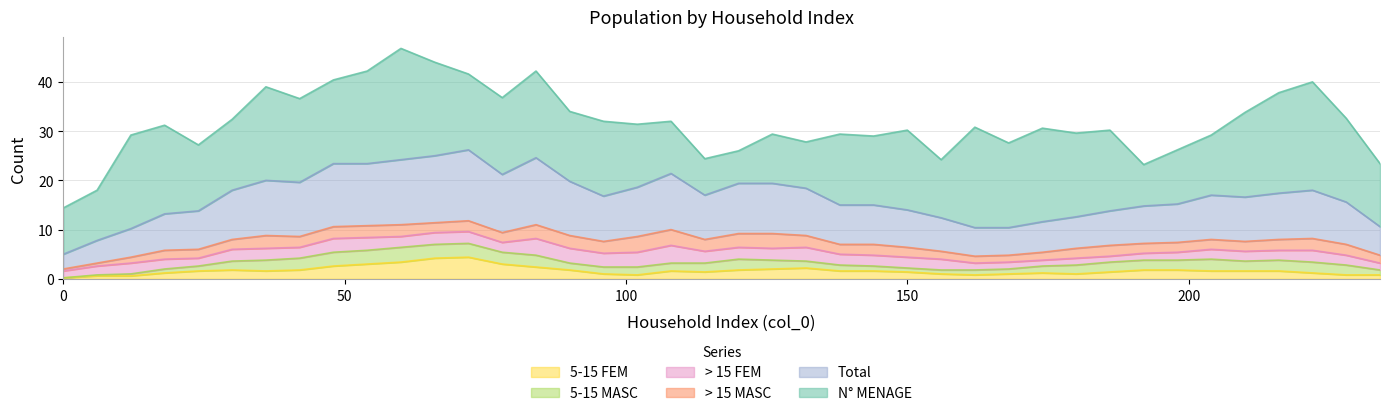

The value of > 15 FEM at 156 is 2. True or false?

True